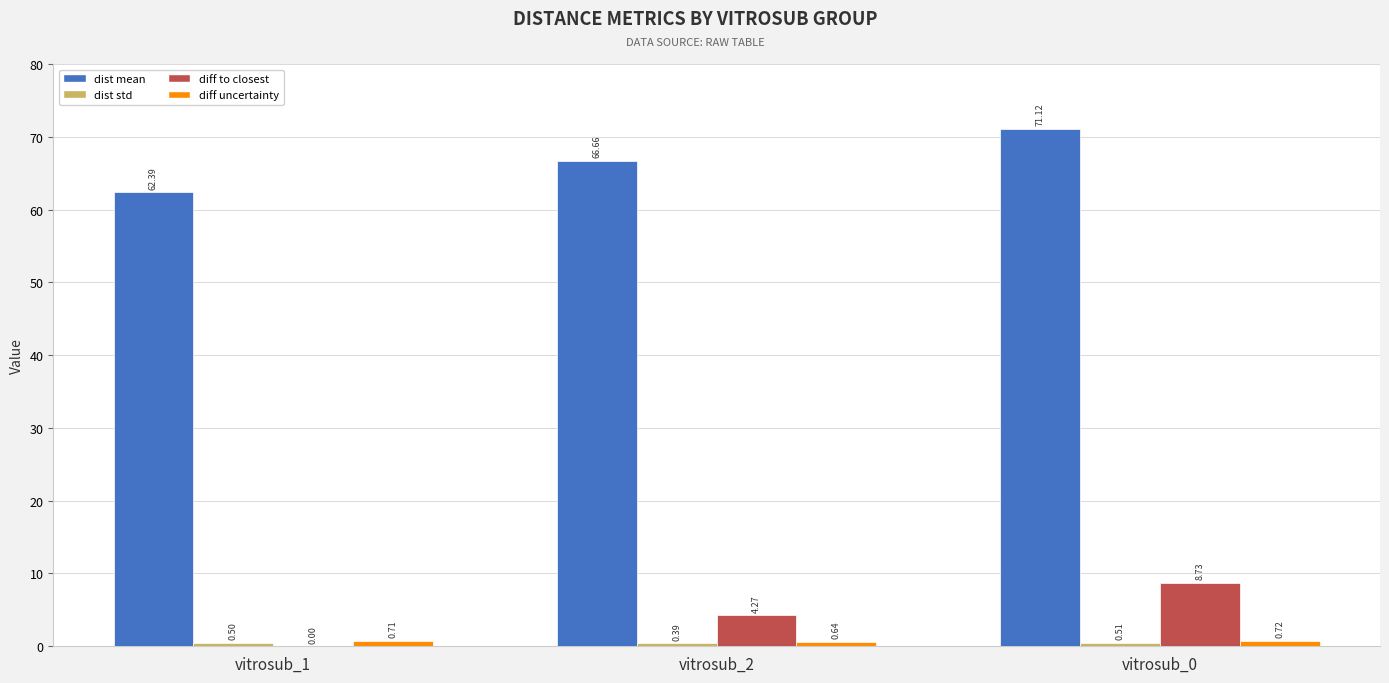

At which category is the sum across all series the highest?

vitrosub_0